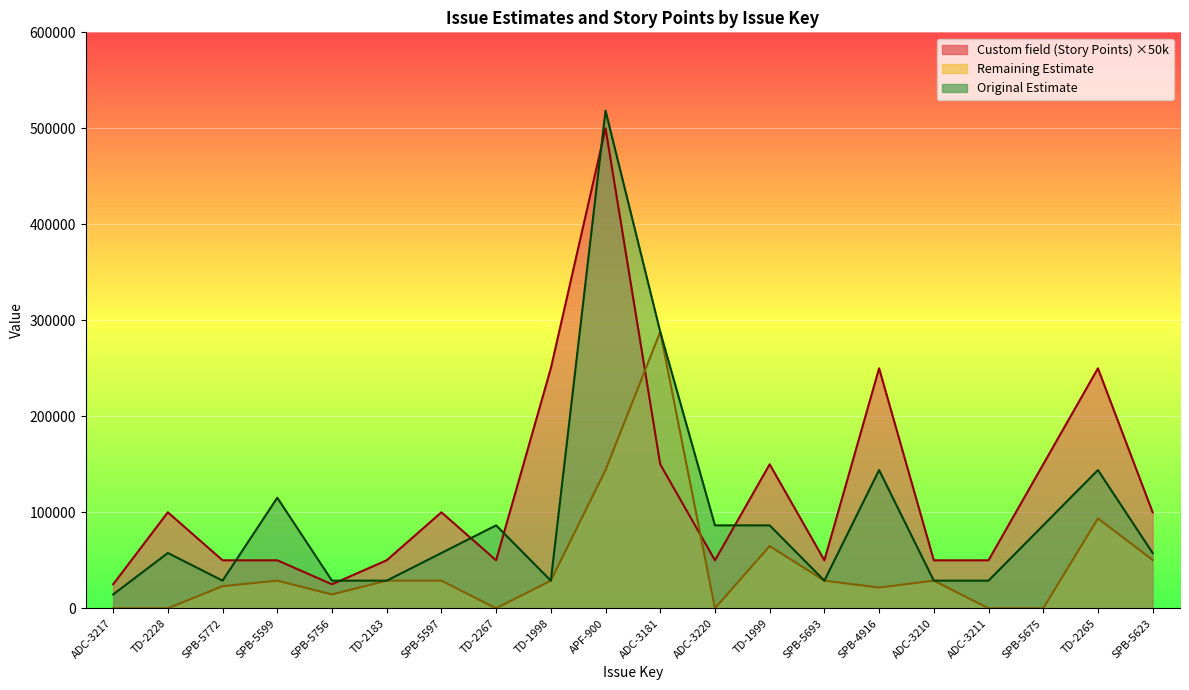

At which label is Custom field (Story Points) closest to 262500?

TD-1998